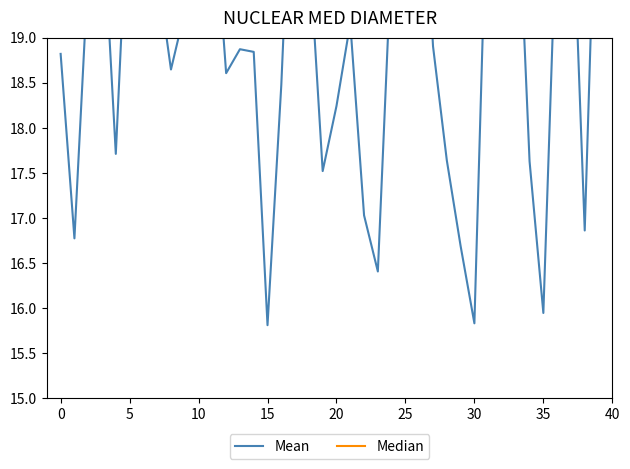

How many data points in Median are less than 3?

12